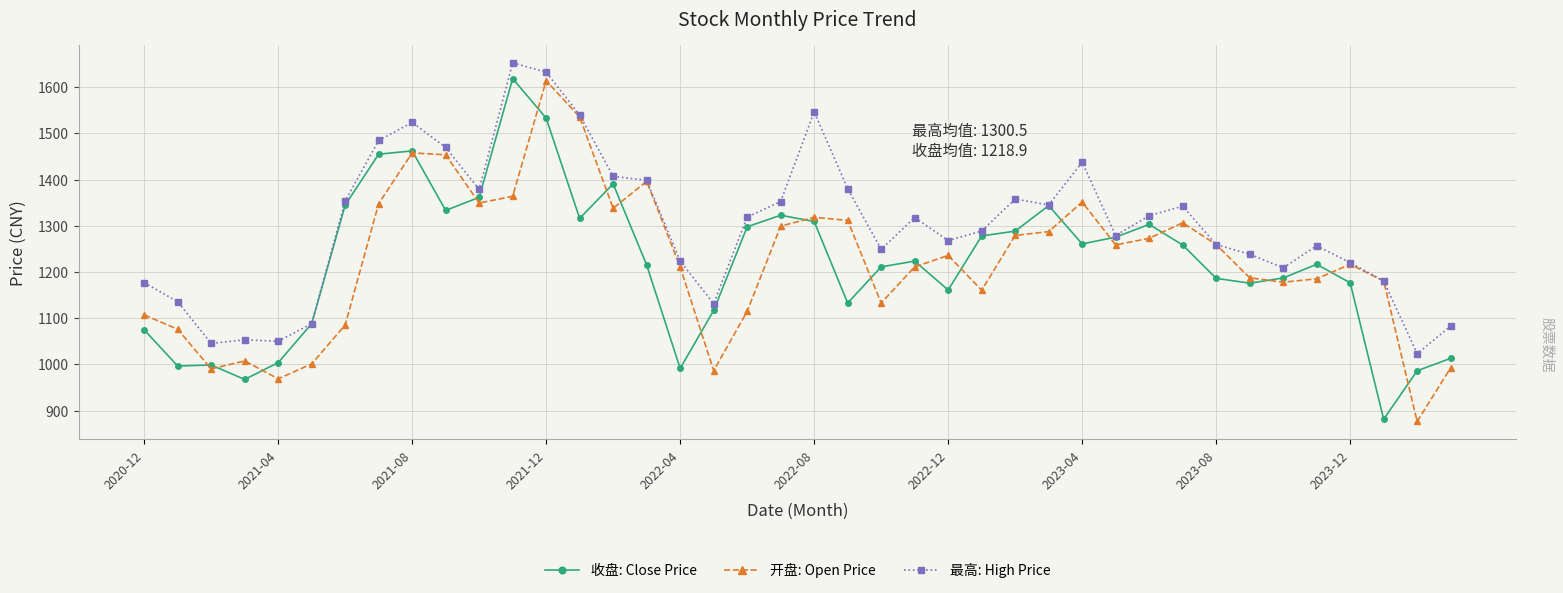

What is the sum of all 最高: High Price values?

52020.1